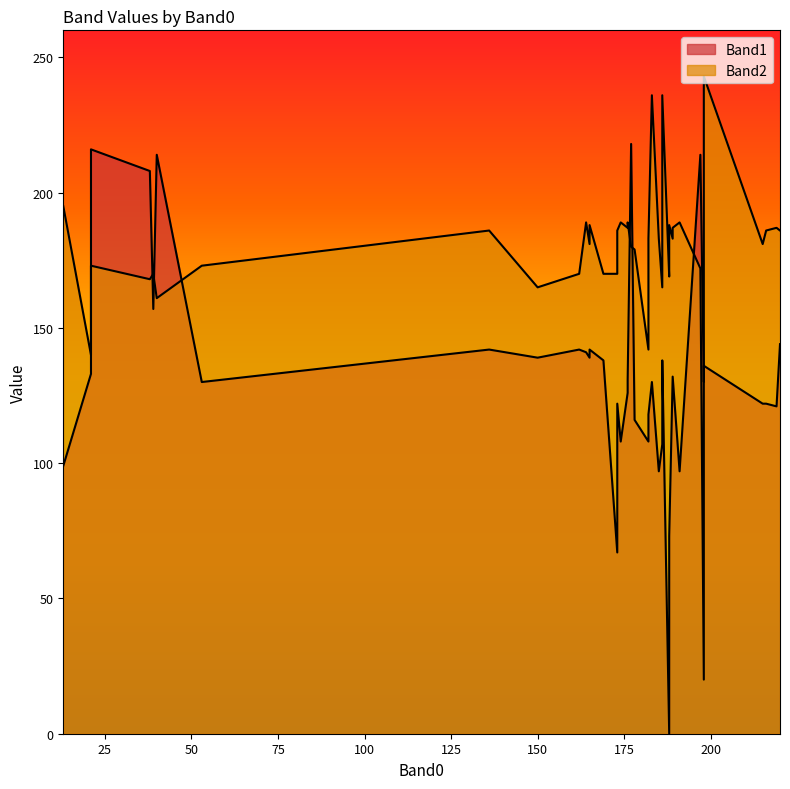

True or false: Band2 has a value of 187 at 189.

True